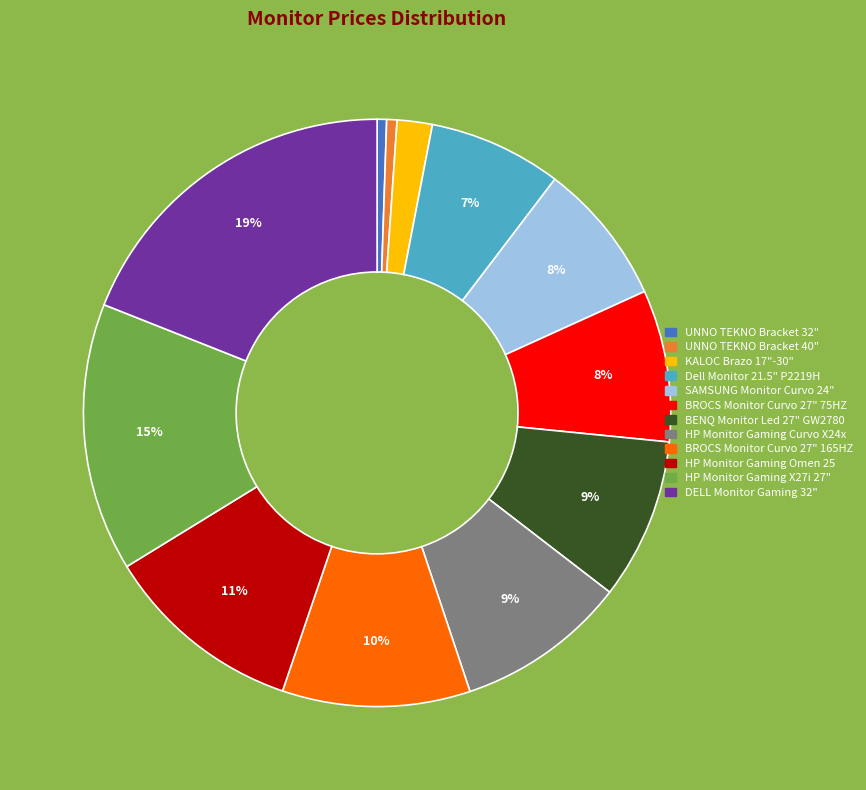

The Dell Monitor 21.5" P2219H slice represents 7% of the pie. True or false?

True